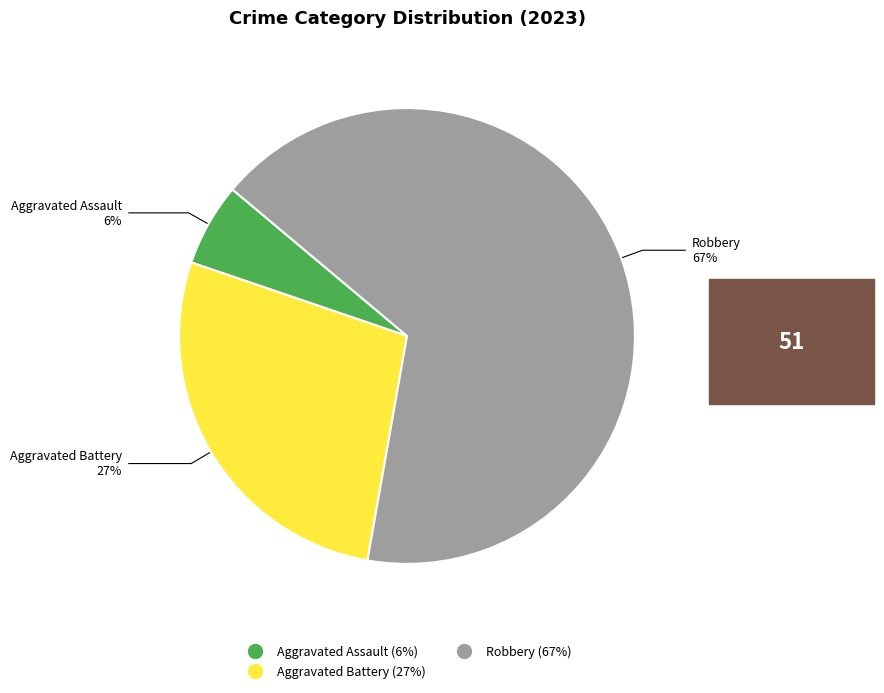

To the nearest percent, what is the difference between the largest and smallest slice percentages?

61%